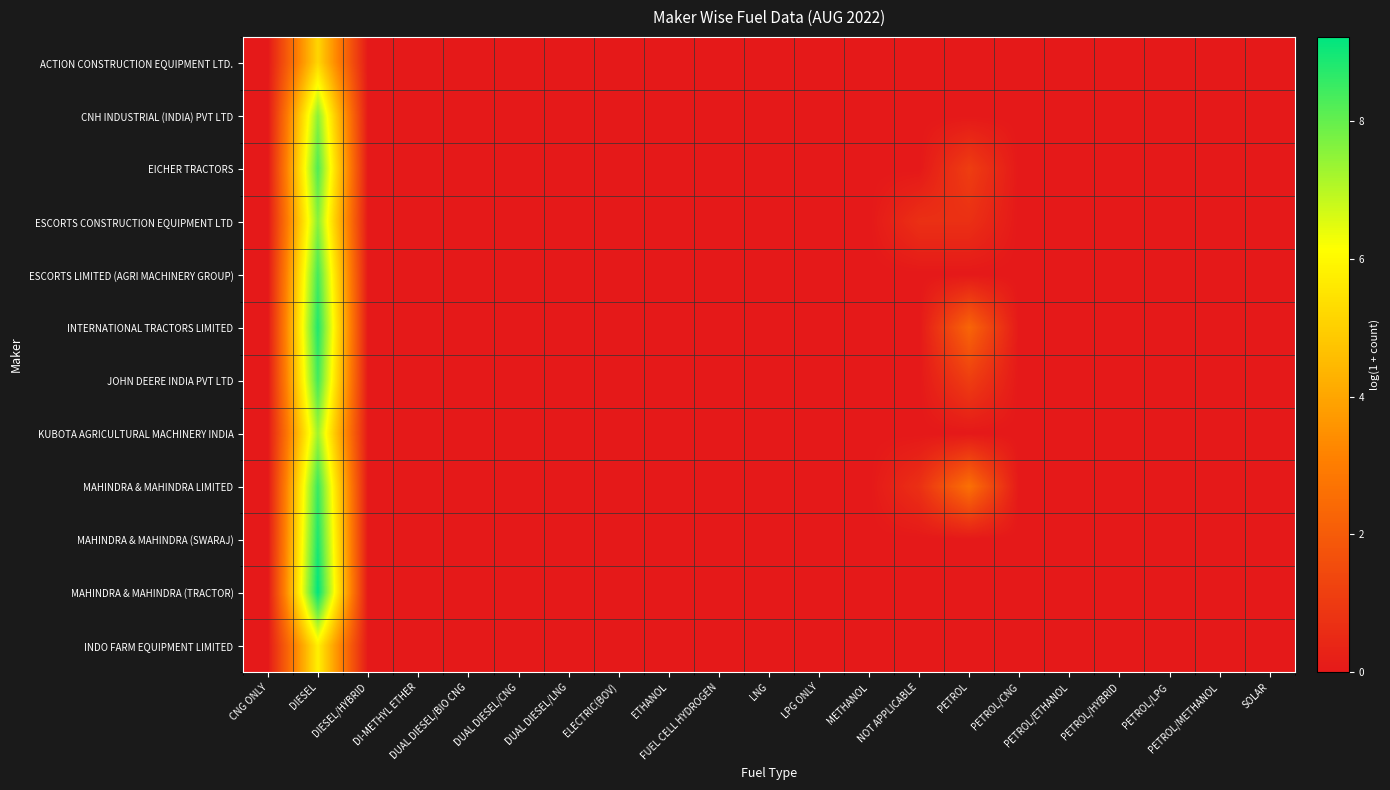

At how many categories does at least one series exceed 2?

2